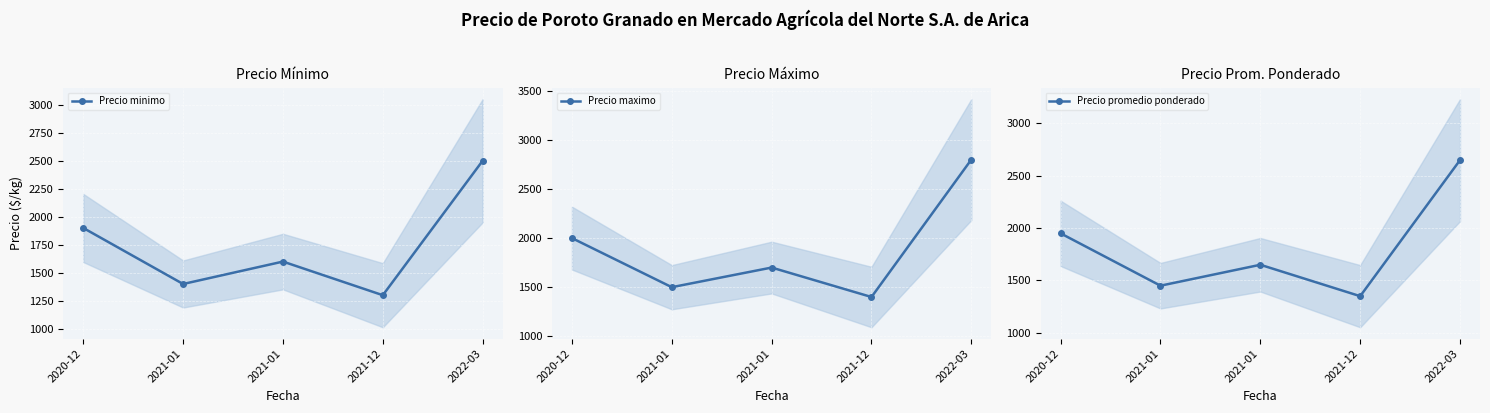

List the series in order of their overall mean, lowest first.

Precio minimo, Precio promedio ponderado, Precio maximo